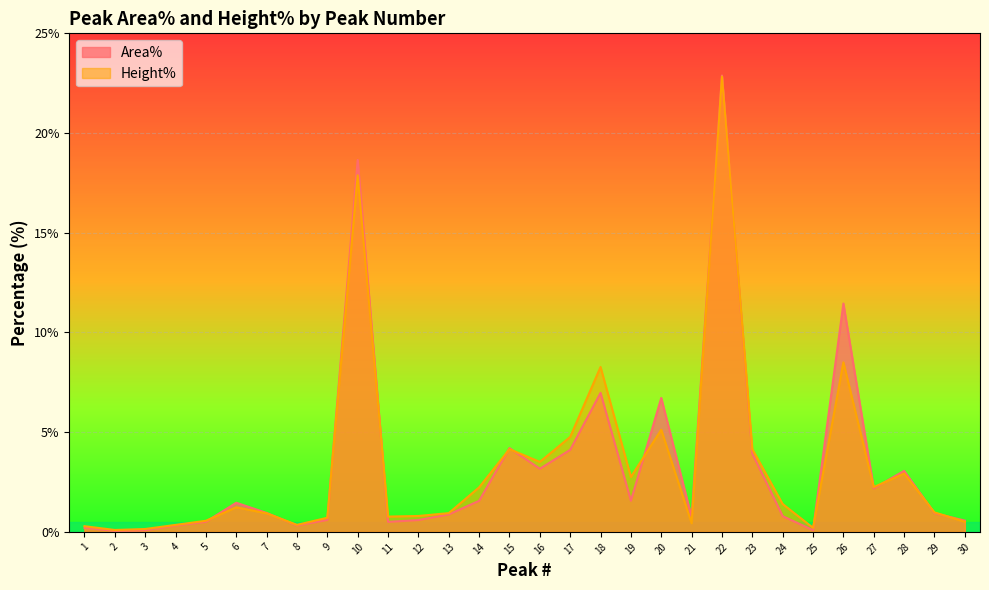

Between which two adjacent categories do Height% and Area% first intersect?

5 and 6